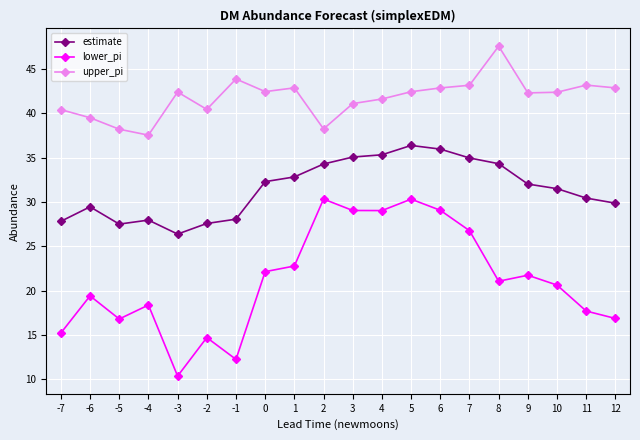

Rank the series by their average value, from lowest to highest.

lower_pi, estimate, upper_pi